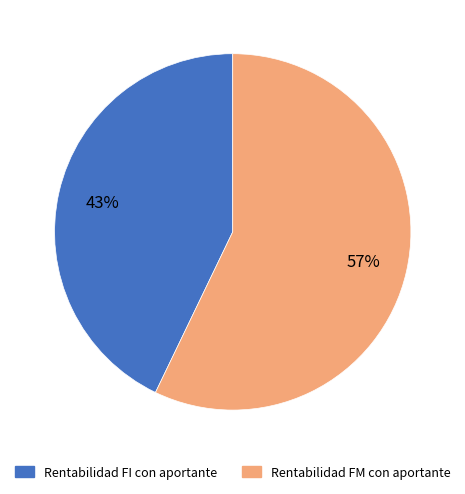

Count the number of slices in the pie.

2